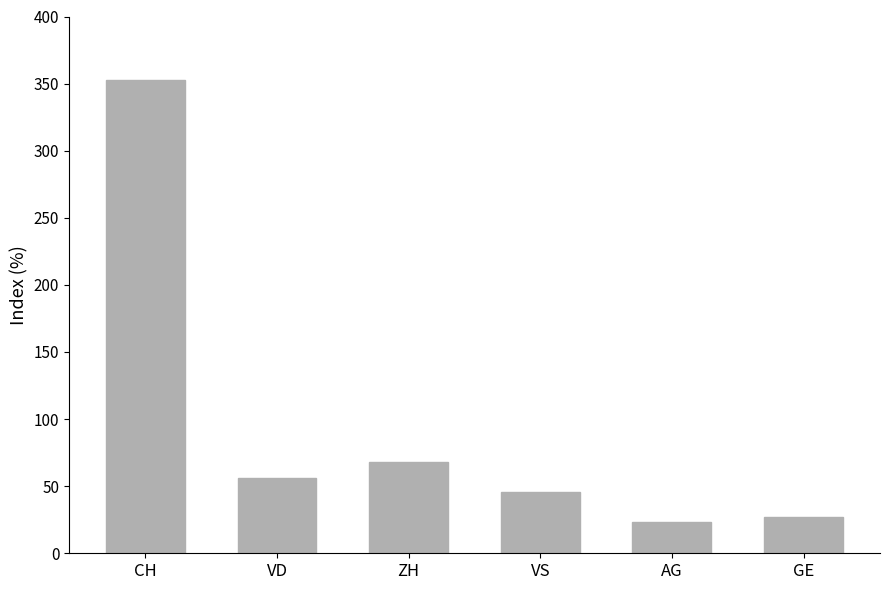

Is it true that the value at CH is 111?

False